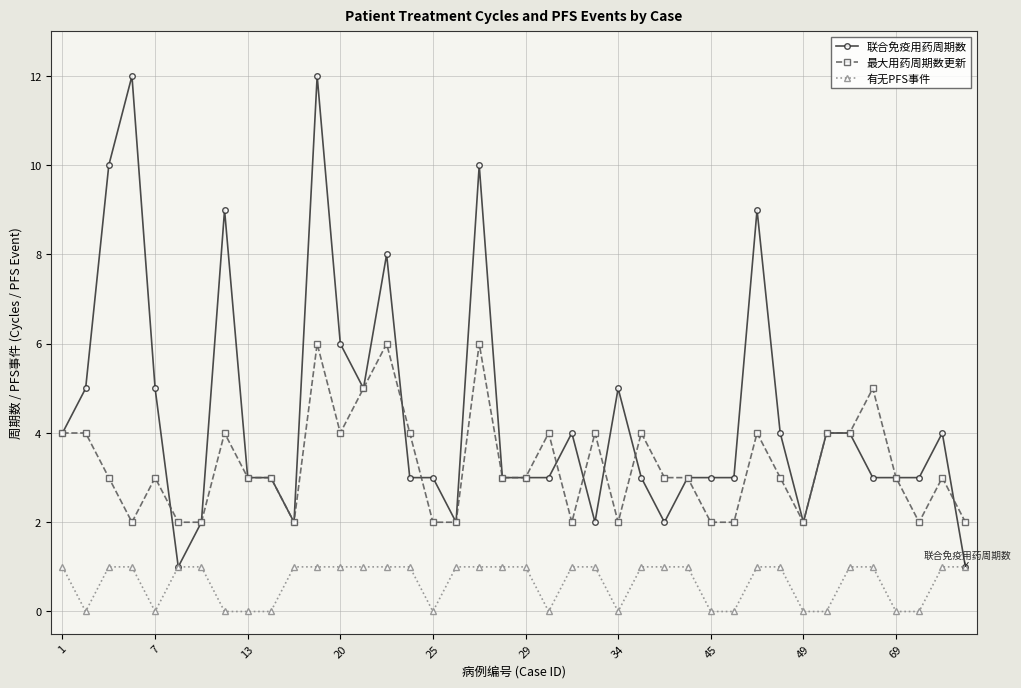

List the series in order of their peak value, lowest first.

有无PFS事件, 最大用药周期数更新, 联合免疫用药周期数